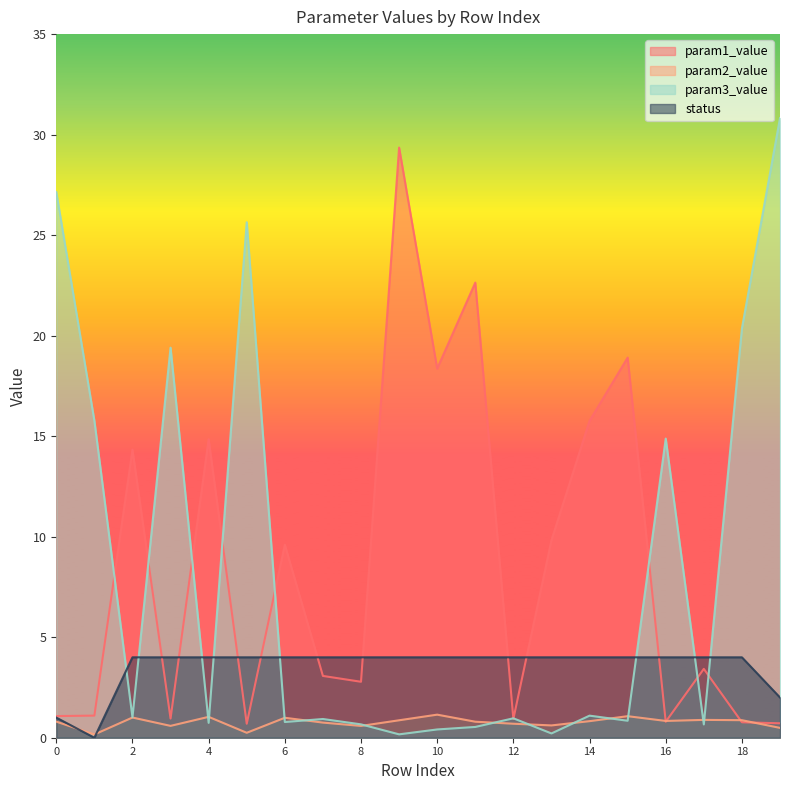

At which label does param2_value reach its minimum?

1